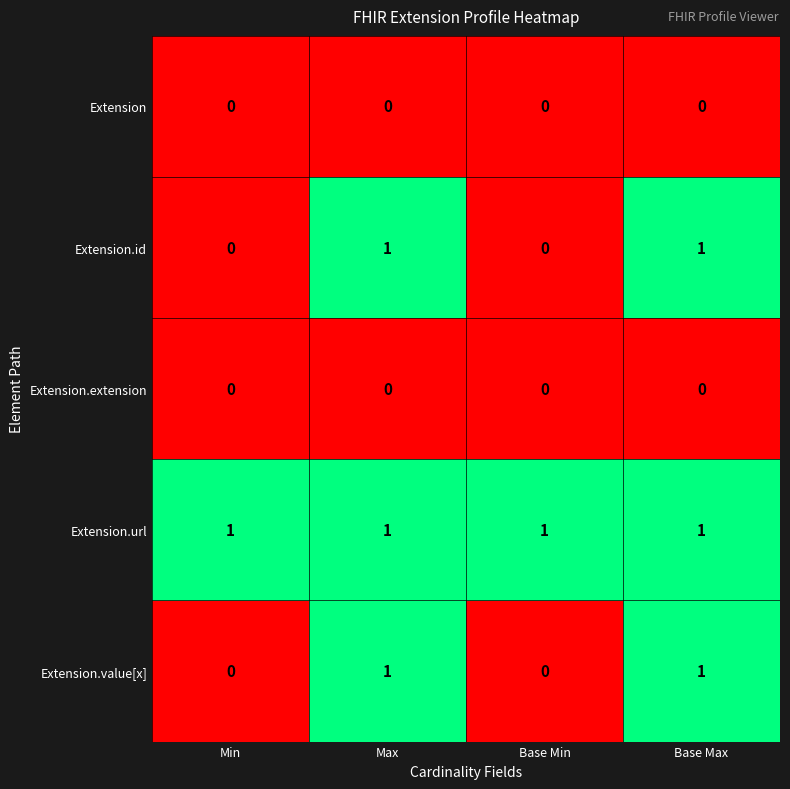

What is the total value across all series at Base Max?

3